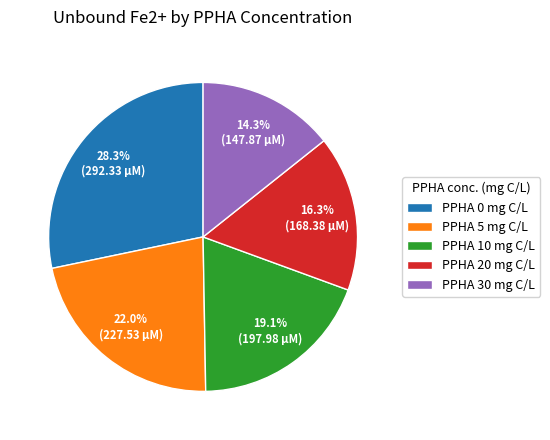

Is PPHA 0 mg C/L the majority of the pie?

No